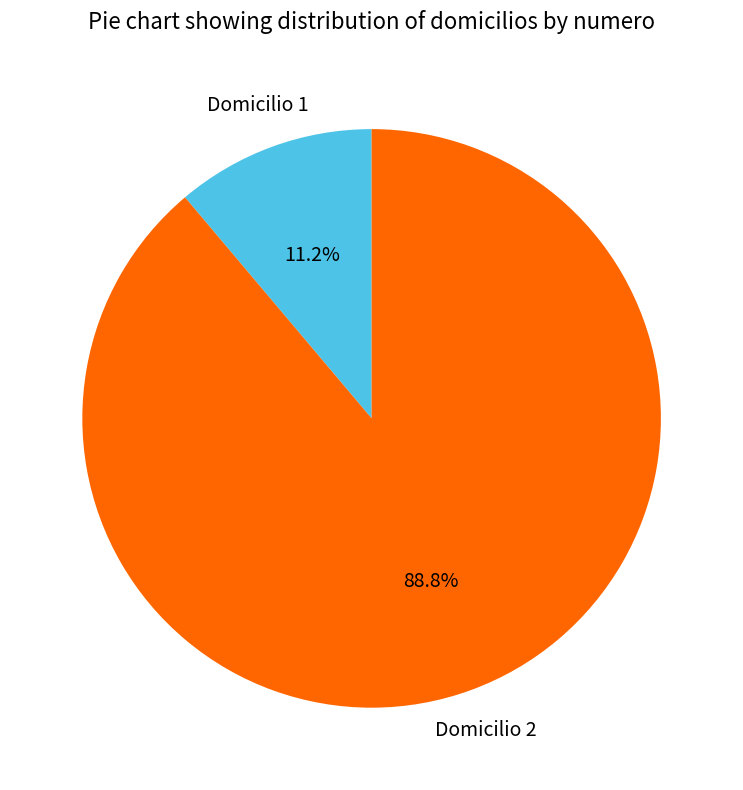

Rank the categories by value from lowest to highest.

Domicilio 1, Domicilio 2